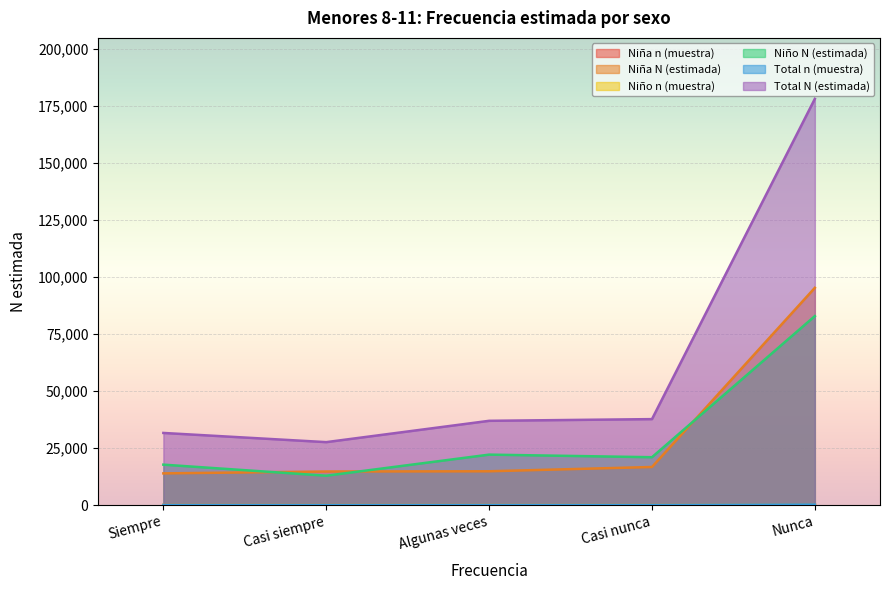

What is the average value of the Total n (muestra) series?

89